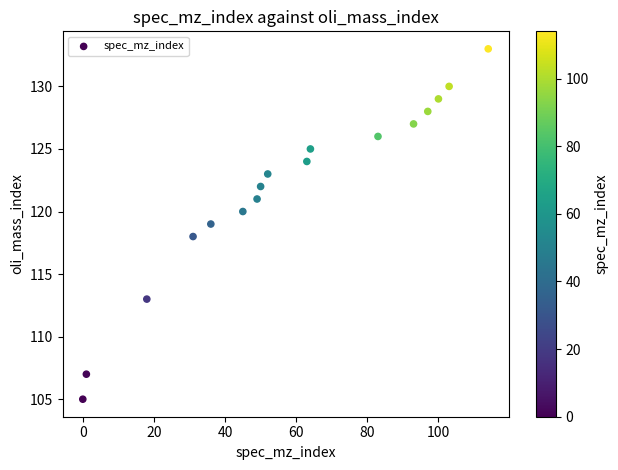

What is the range of X values (max minus min)?

114